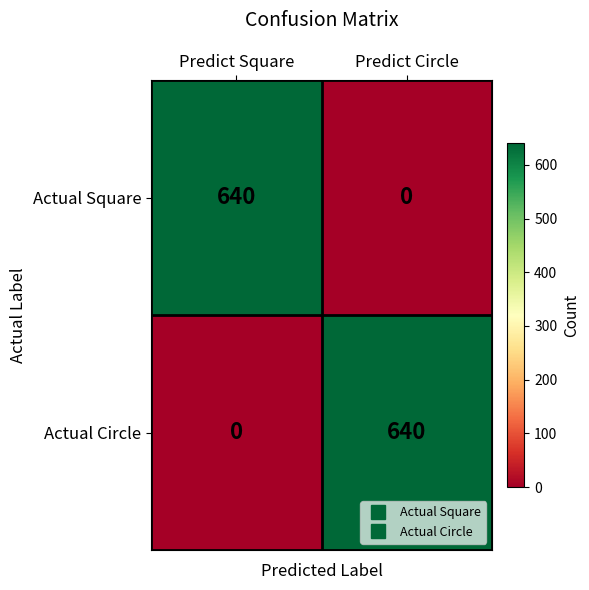

Reading left to right, extract all data points from this chart.

Actual Square: 640	0
Actual Circle: 0	640